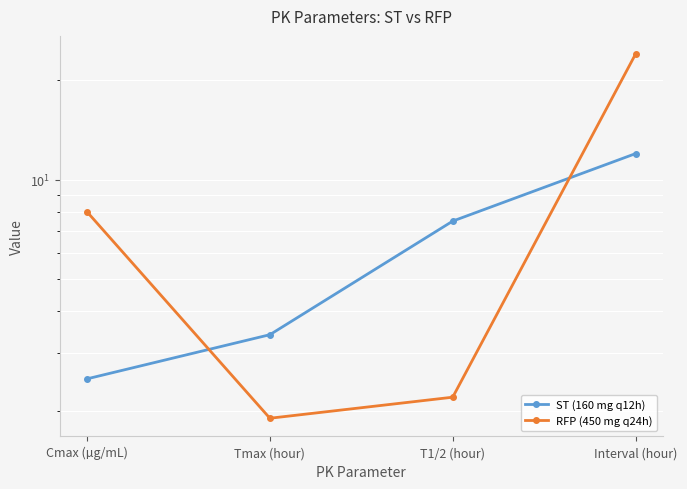

The ST (160 mg q12h) series shows 2.5 at Cmax (µg/mL). True or false?

True